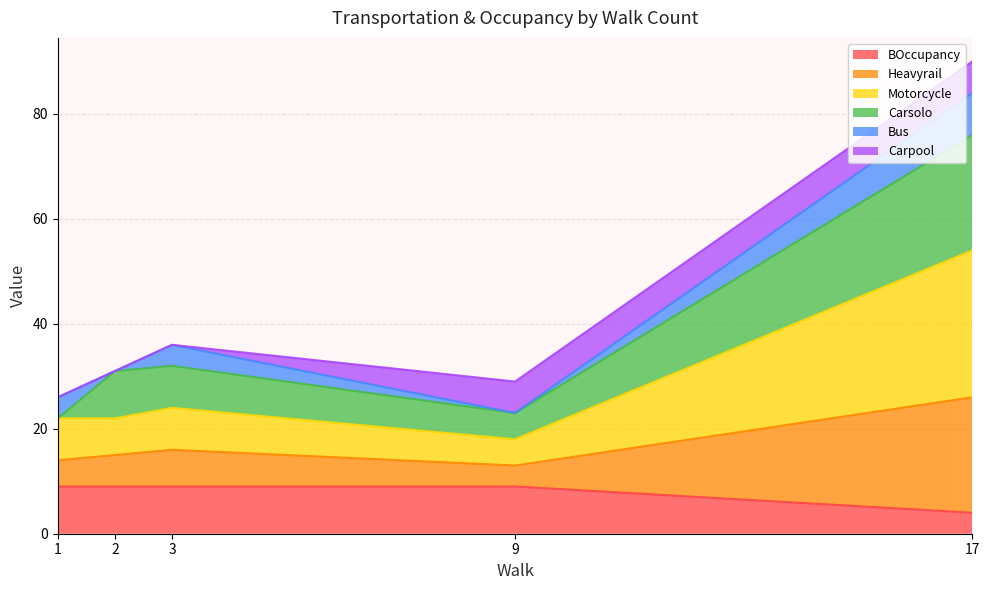

What is the total value across all series at 2?

31